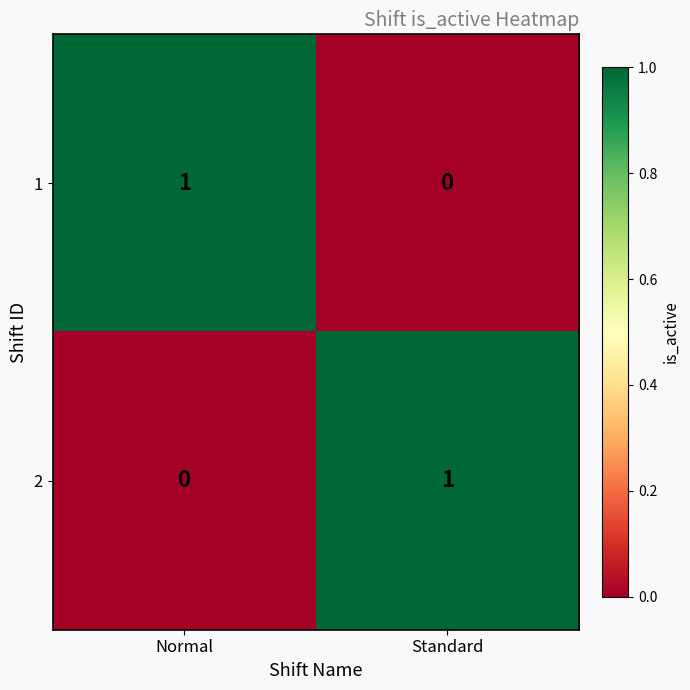

Rank the series at Standard from highest to lowest value.

2, 1